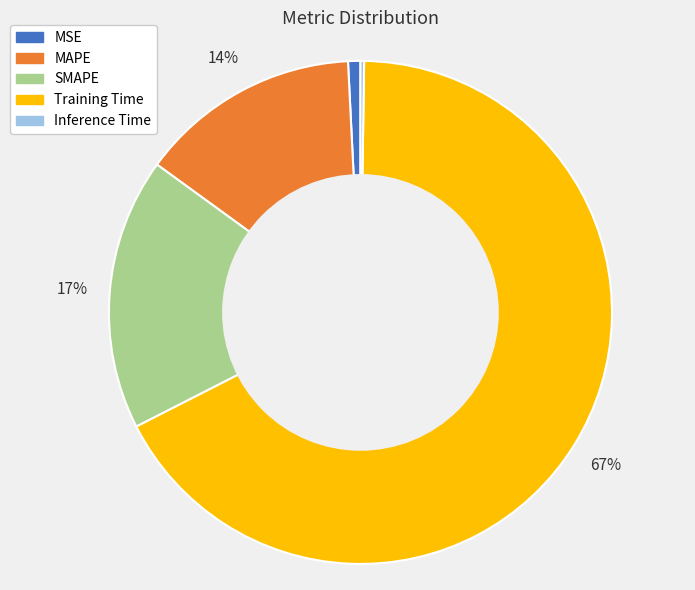

Is it true that Training Time is 53% of the pie?

False